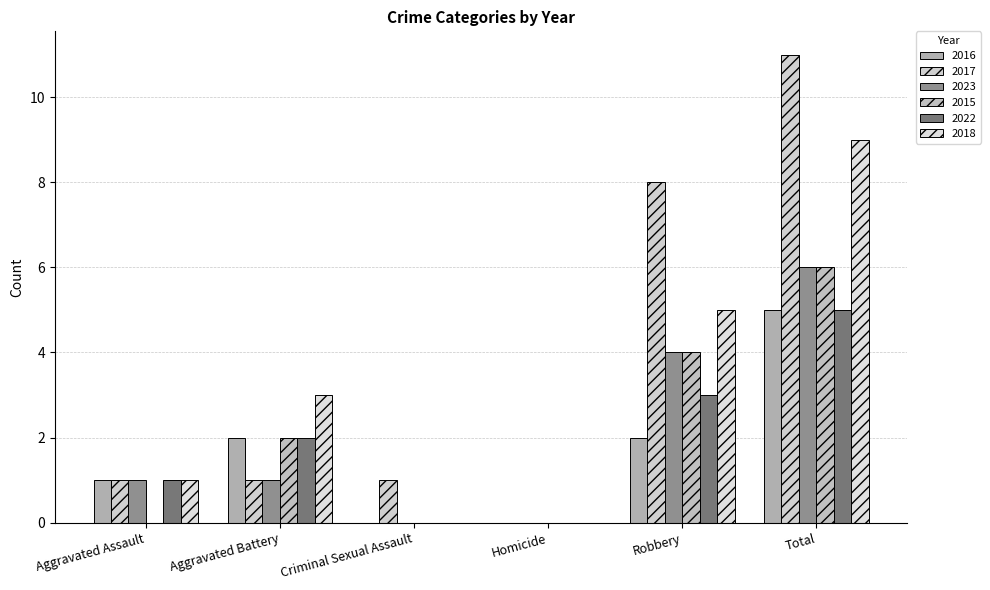

At how many categories does at least one series exceed 5?

2